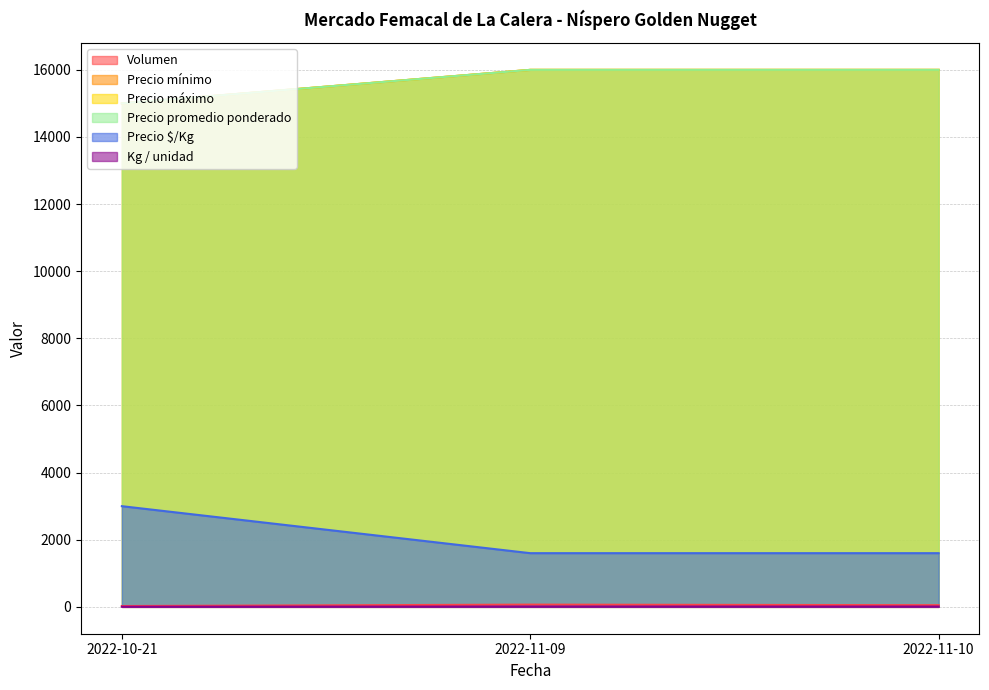

What is the sum of the Precio máximo values at 2022-10-21 and 2022-11-10?

15